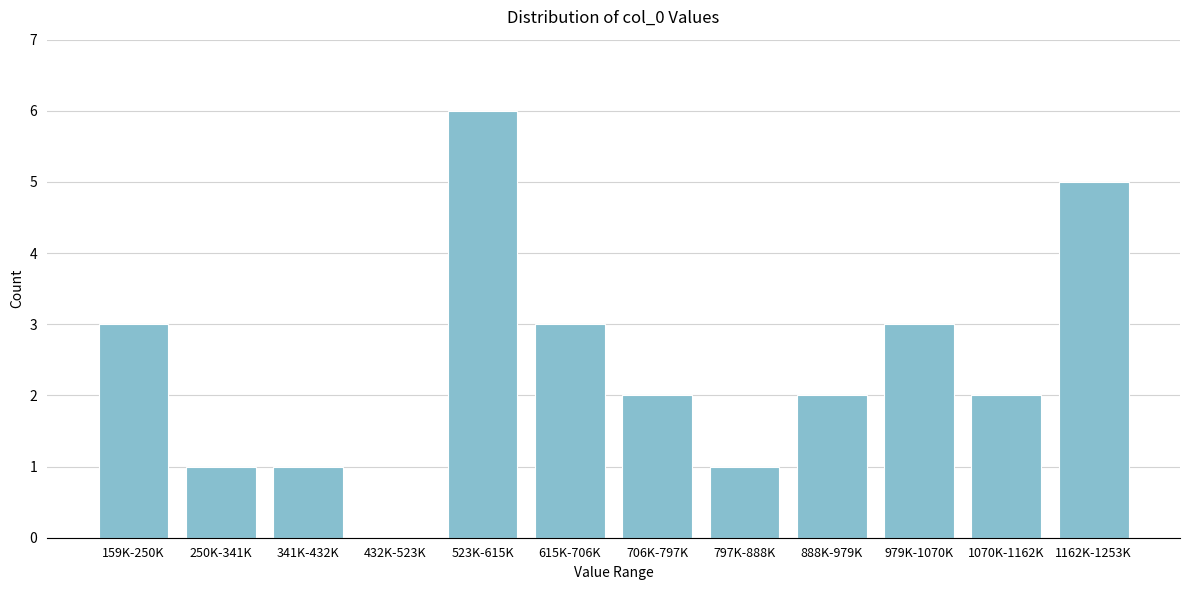

Reading right to left, list all the values displayed in this chart.

1162K-1253K=5	1070K-1162K=2	979K-1070K=3	888K-979K=2	797K-888K=1	706K-797K=2	615K-706K=3	523K-615K=6	432K-523K=0	341K-432K=1	250K-341K=1	159K-250K=3